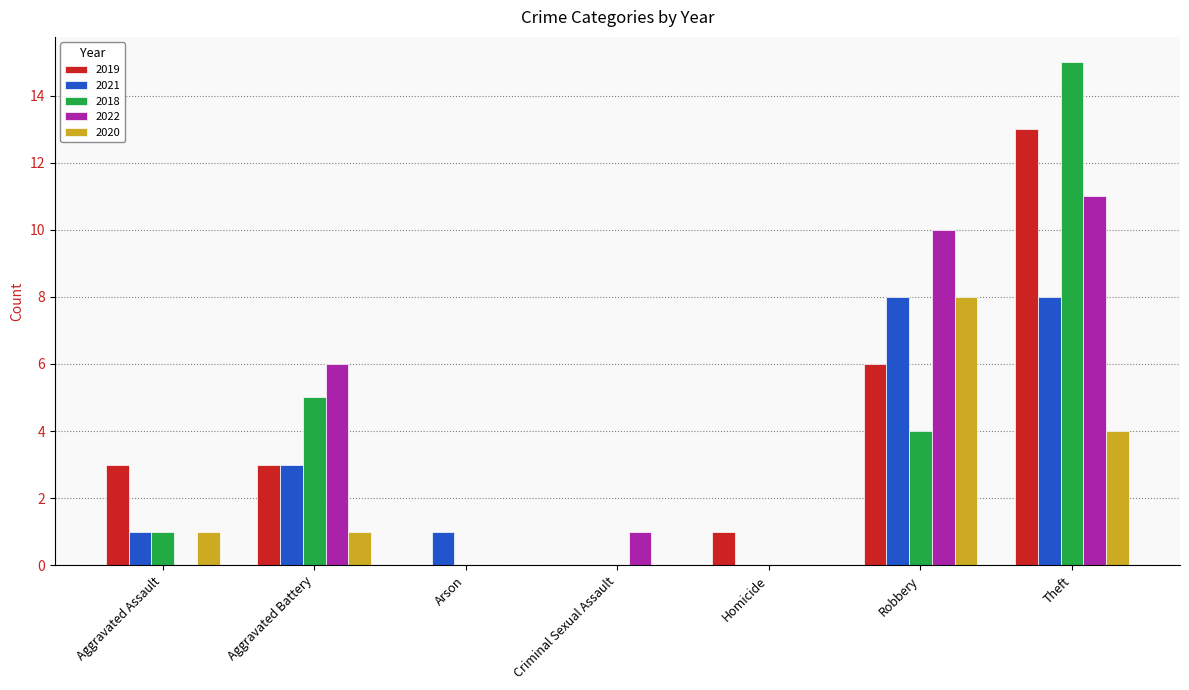

What is the sum of the 2019 values at Robbery and Theft?

19